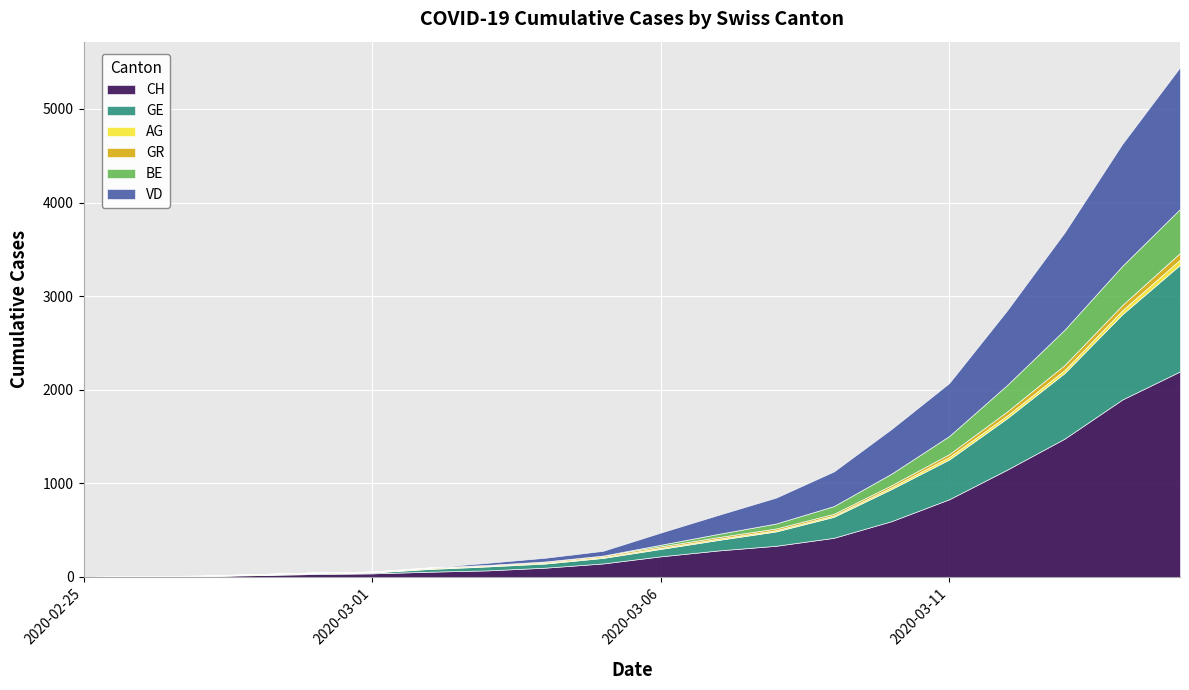

True or false: VD has a value of 93 at 2020-03-07.

False